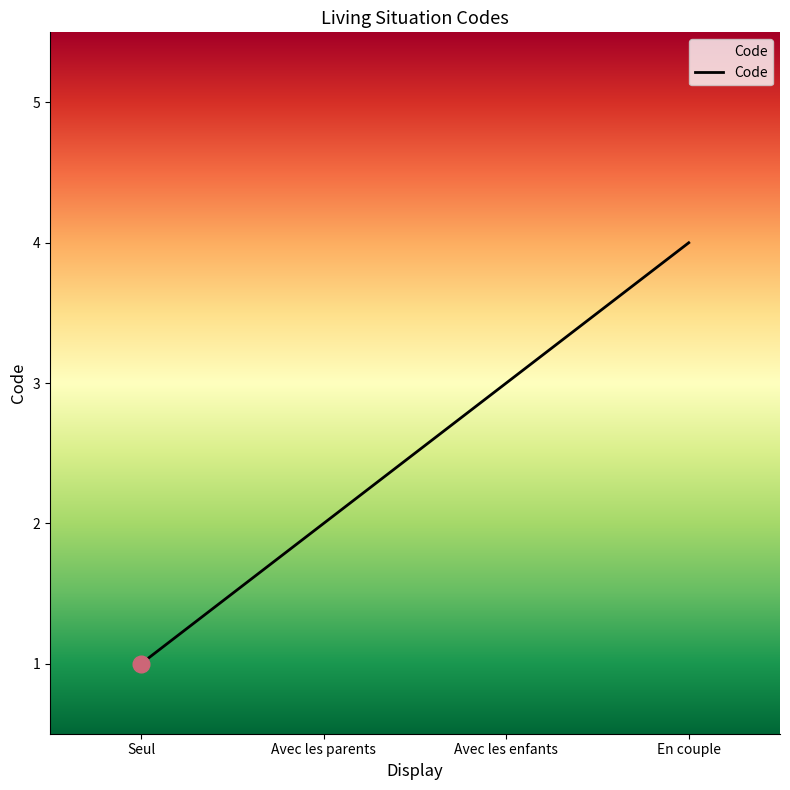

The value at Seul is 1. True or false?

True